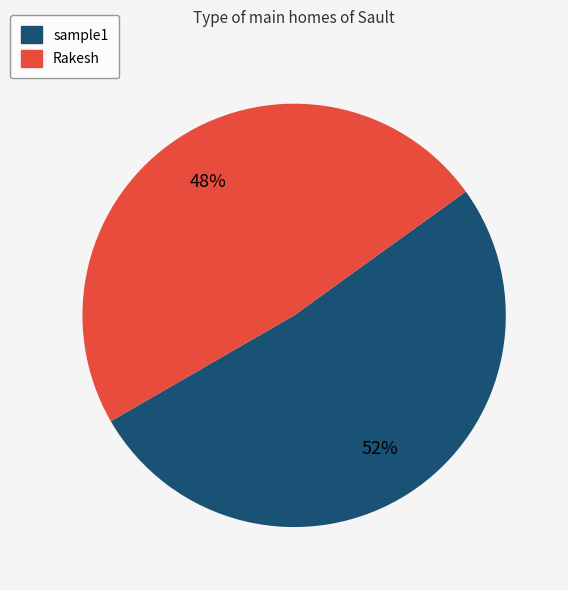

Is it true that Rakesh is 48% of the pie?

True